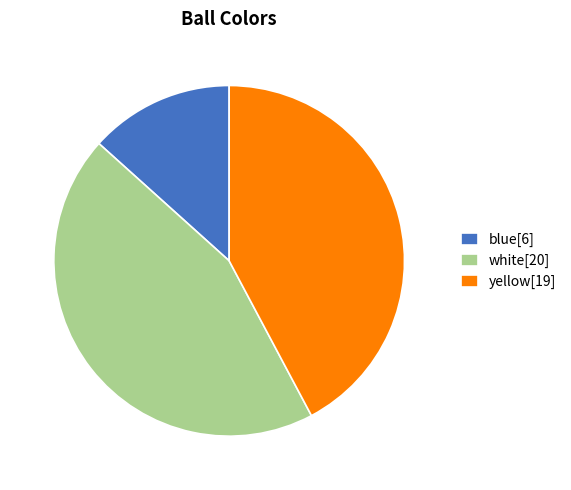

Rank the categories by value from highest to lowest.

white, yellow, blue